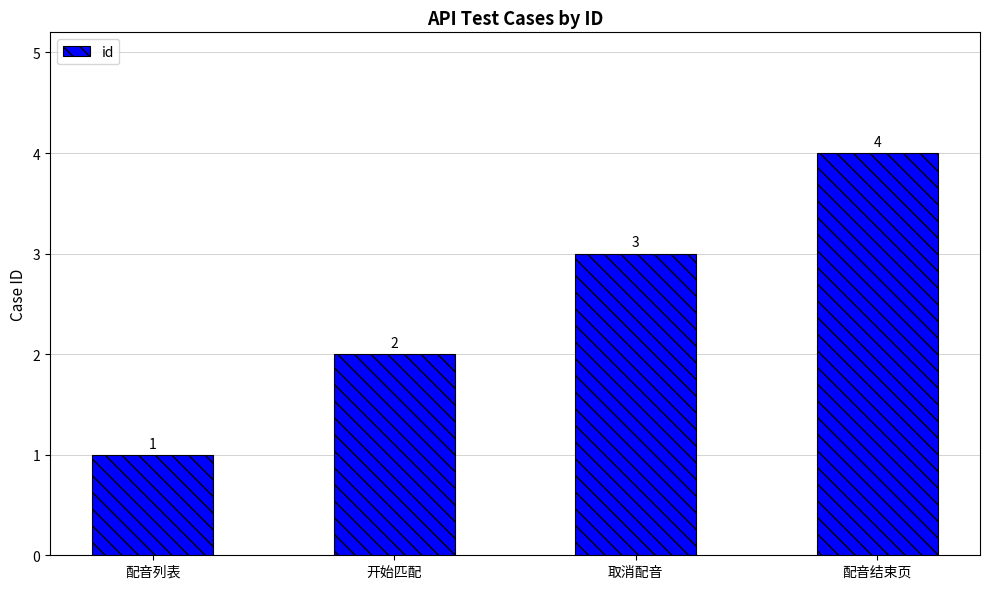

The chart shows a value of 1 at 配音列表. True or false?

True